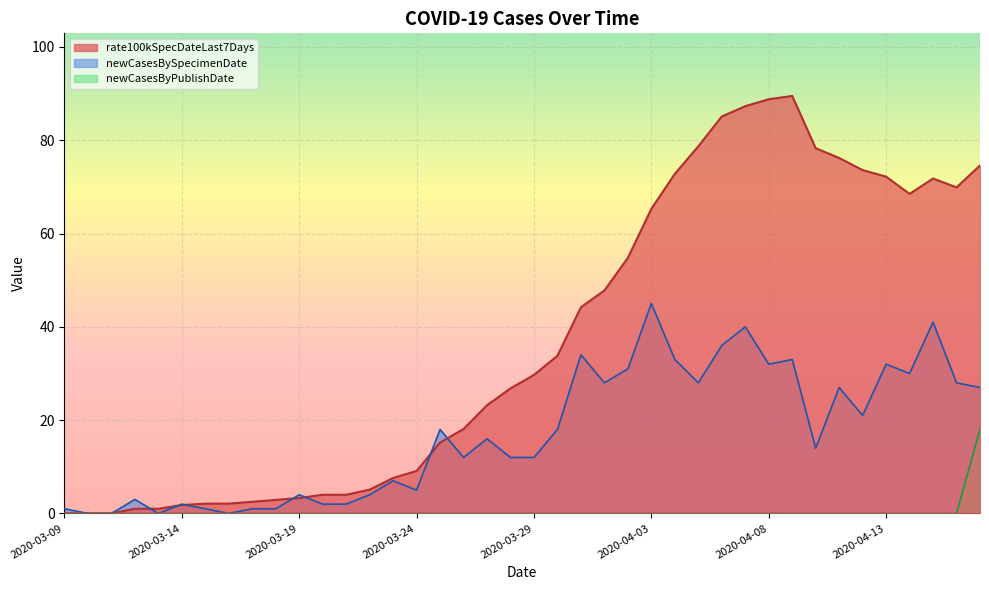

Which series changed the most between 2020-04-08 and 2020-04-13?

rate100kSpecDateLast7Days